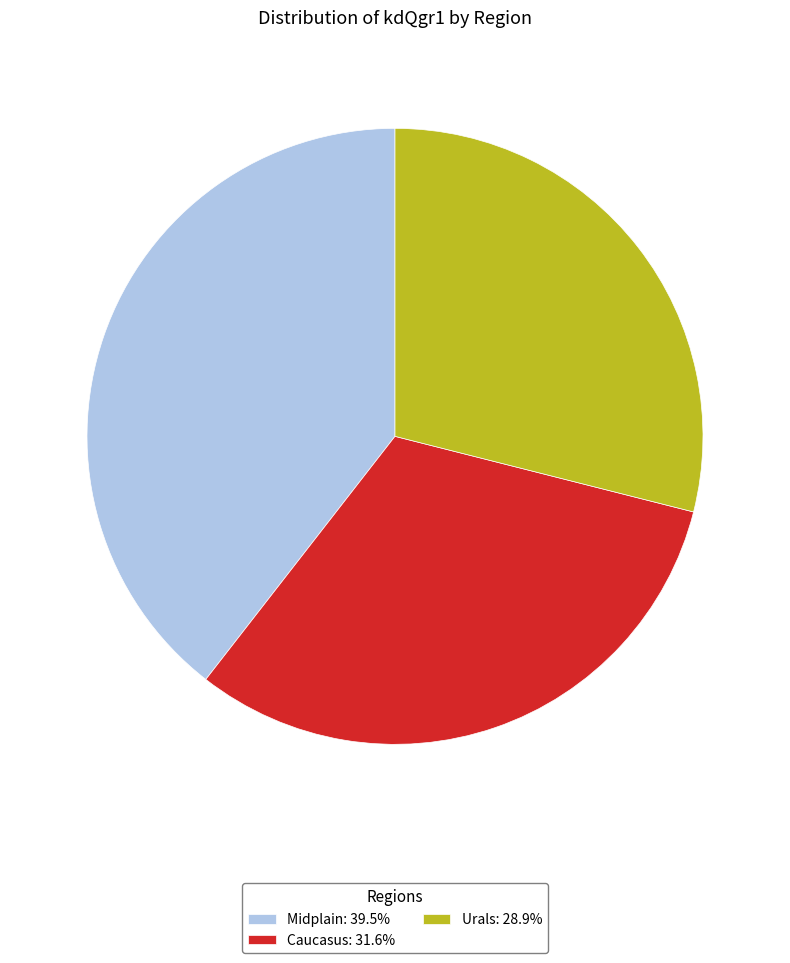

Is it true that Urals is 29% of the pie?

True